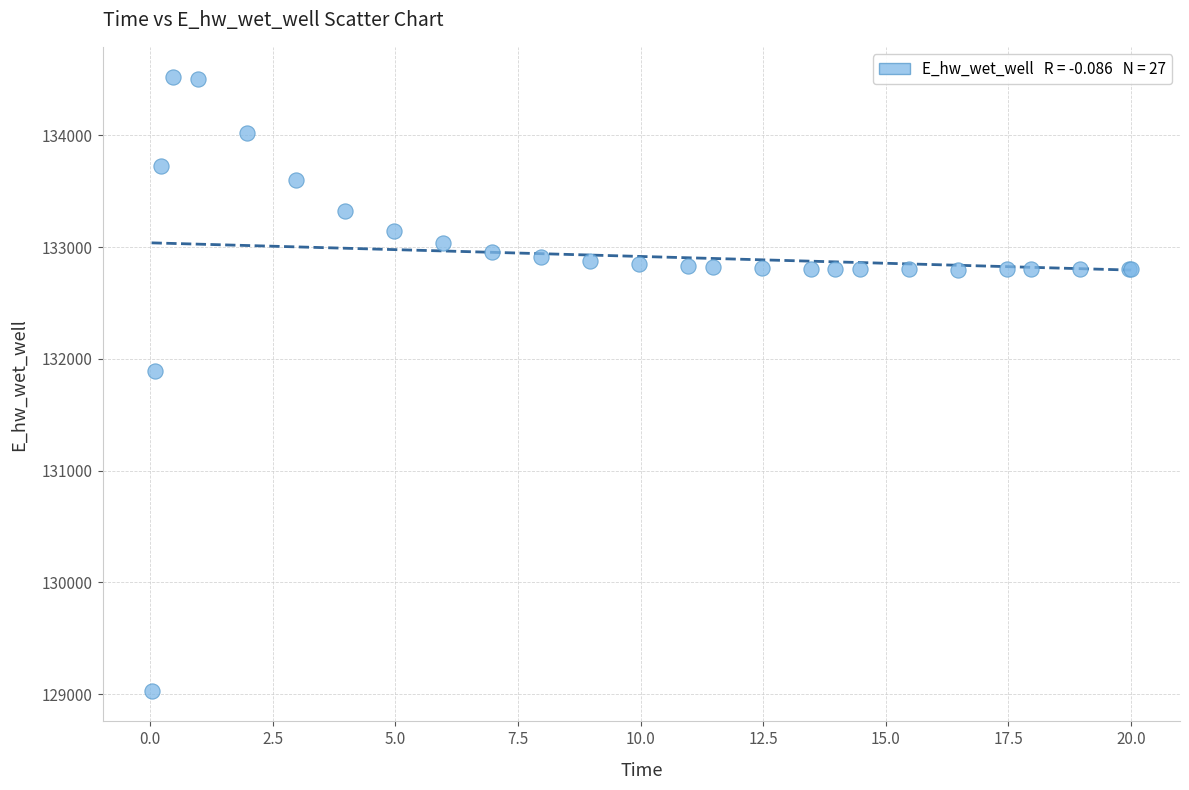

What Y value in the scatter plot is closest to 131774?

131893.6